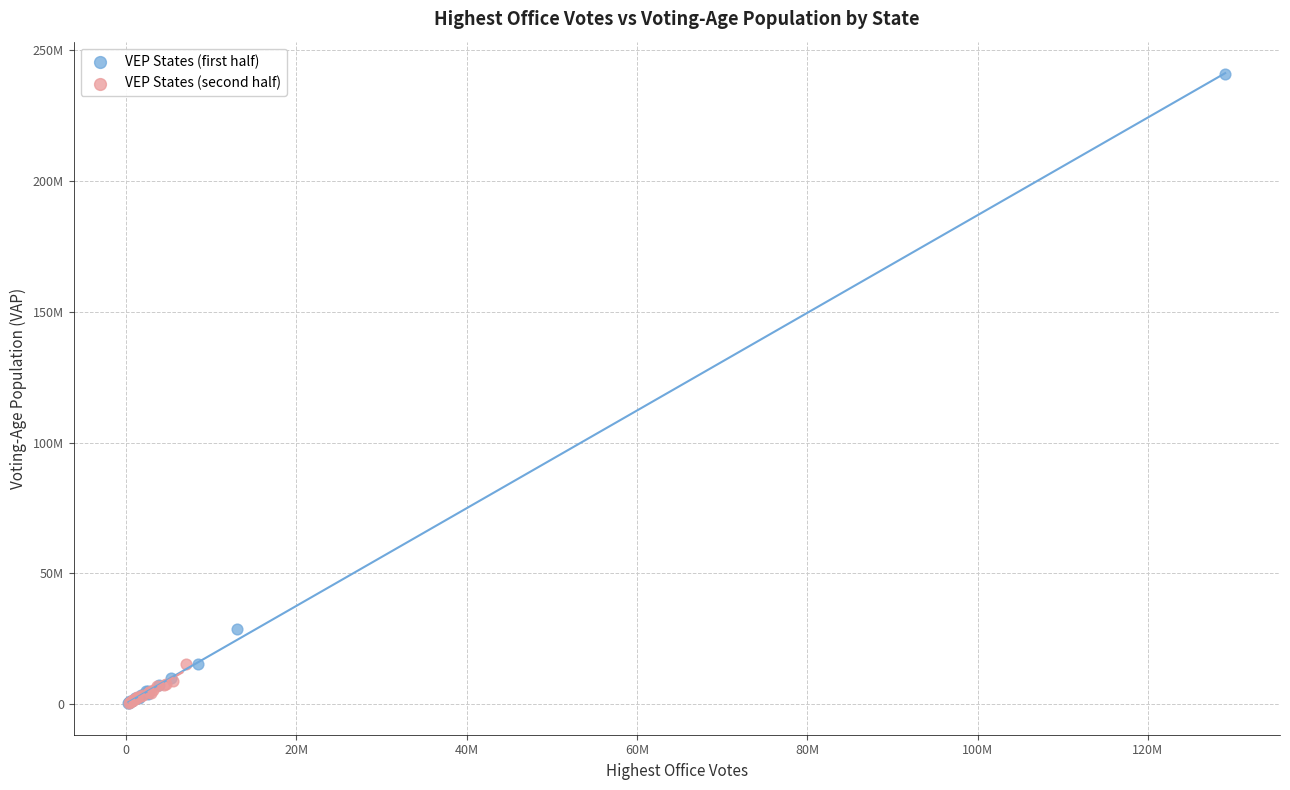

What are all the series names shown in the legend?

VEP States (first half), VEP States (second half)